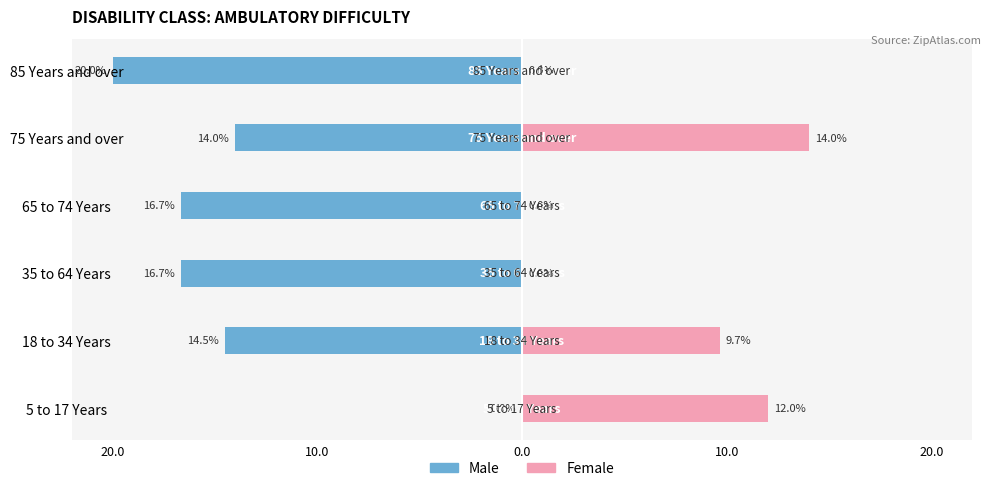

Reading right to left, extract all data points from this chart.

Male: -20.0	-14.0	-16.7	-16.7	-14.5	0.0
Female: 0.0	14.0	0.0	0.0	9.7	12.0